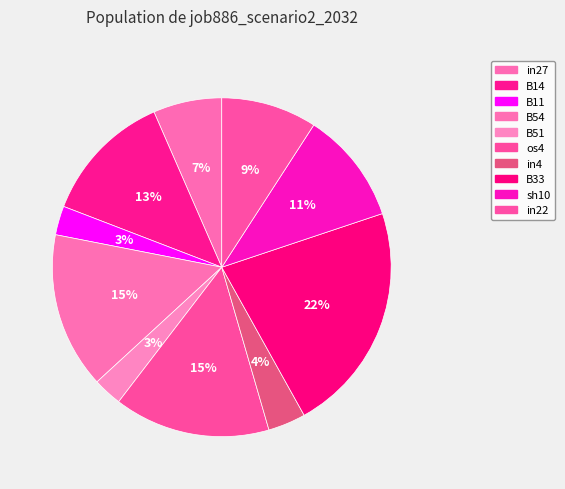

True or false: B11 accounts for 3% of the total.

True